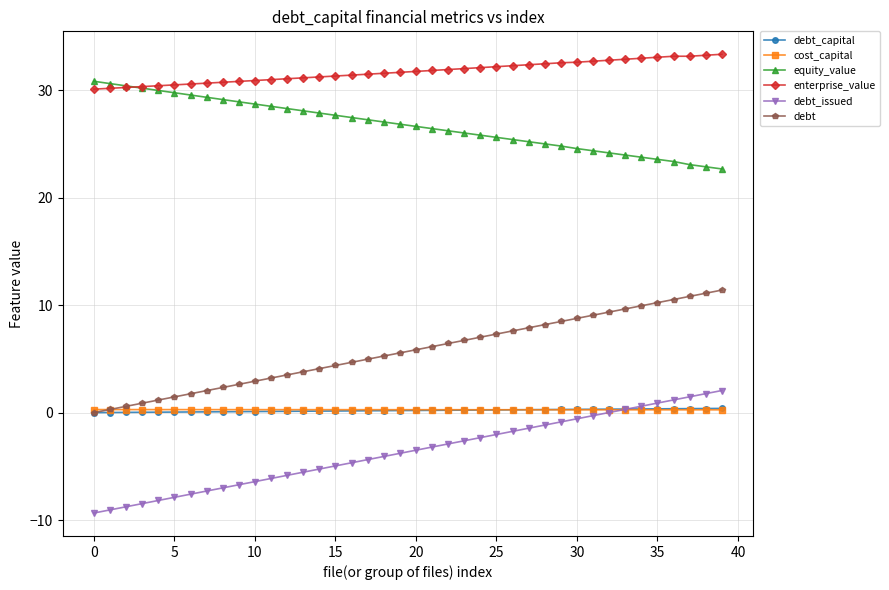

What is the value of the enterprise_value point at the 26th from the left?

32.2